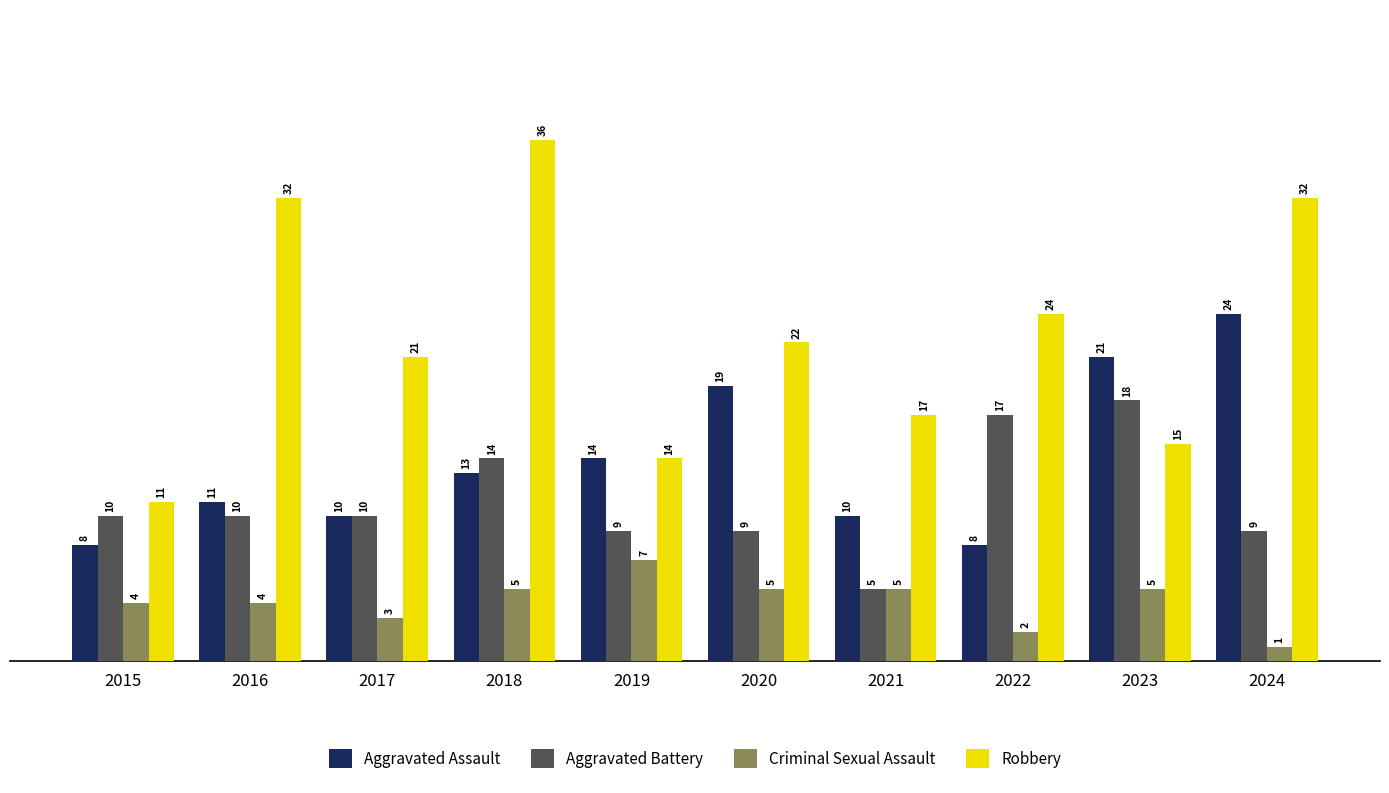

Are the bars horizontal?

No